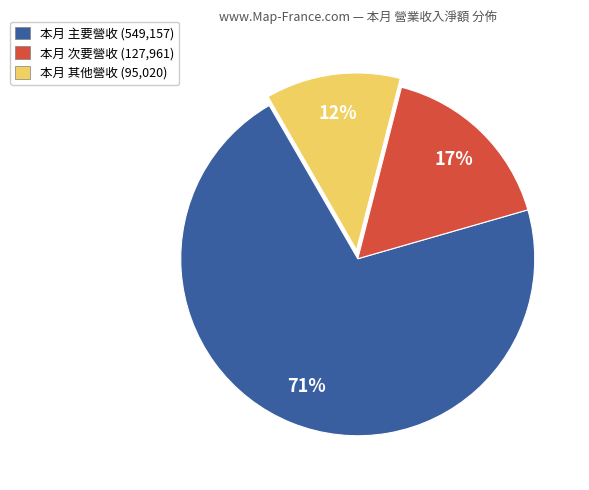

To the nearest percent, what is the average slice percentage?

33%